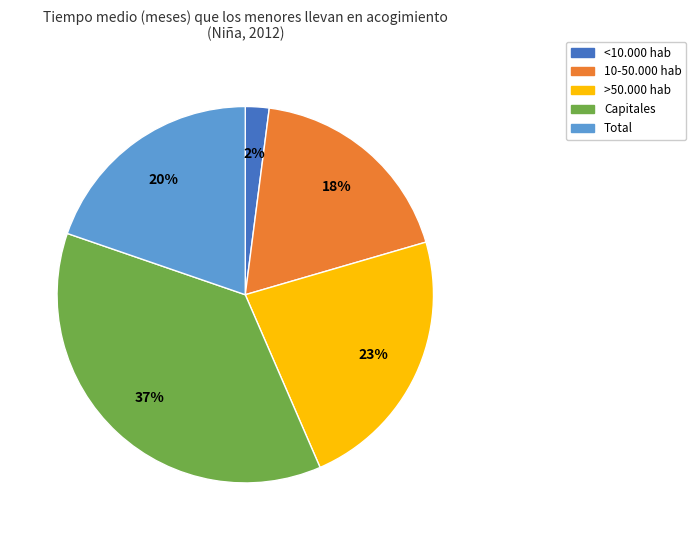

Approximately how many times larger is the value at <10.000 hab compared to Capitales?

0.1